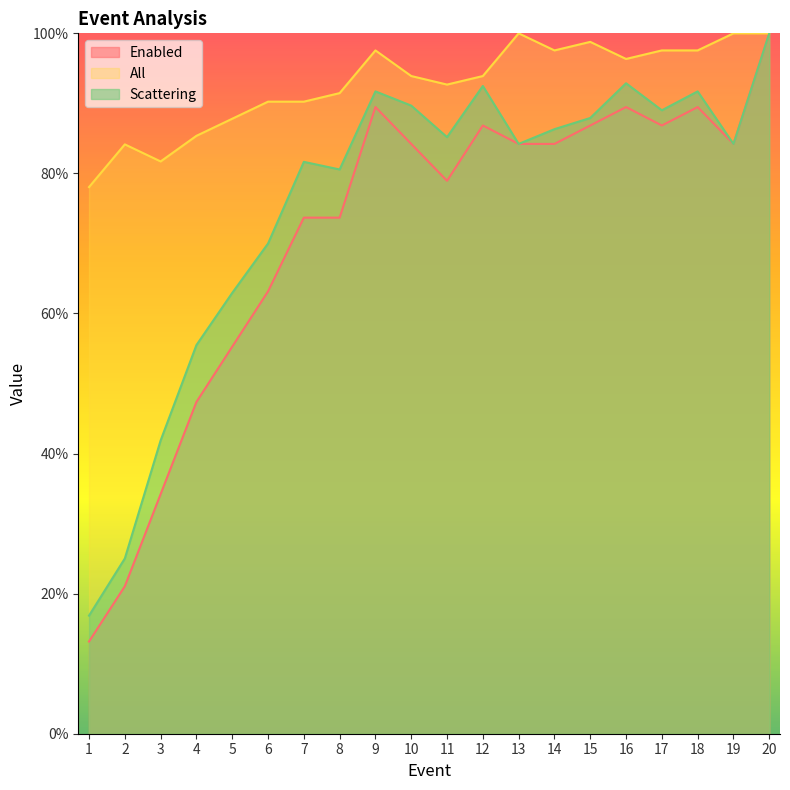

Which category has the highest value in the Scattering series?

20